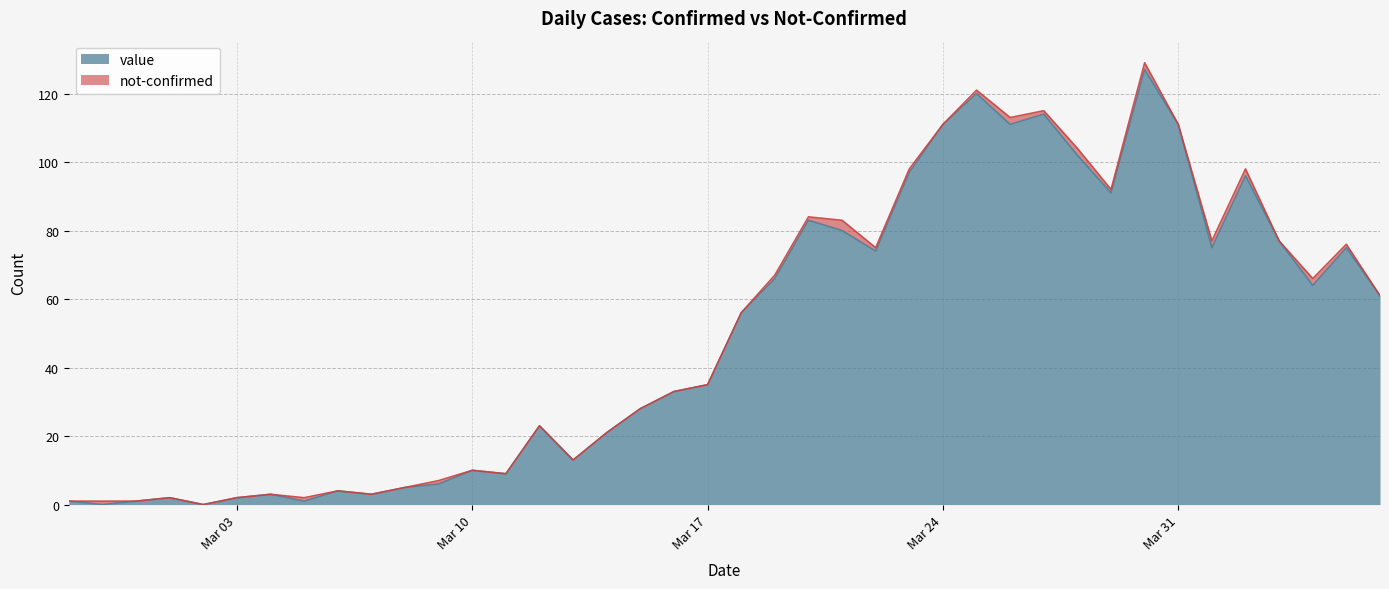

Reading left to right, what are all the values shown in this chart?

1	0	1	2	0	2	3	1	4	3	5	6	10	9	23	13	21	28	33	35	56	66	83	80	74	97	111	120	111	114	102	91	127	111	75	96	77	64	75	61